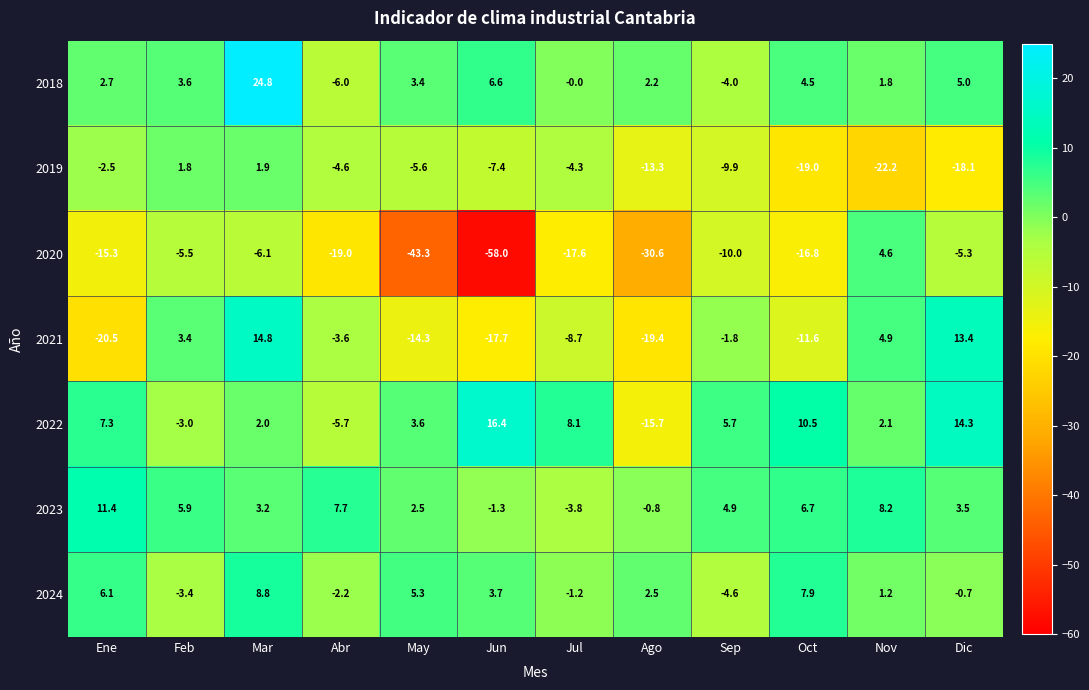

What value does the 2021 series have at Nov?

4.9